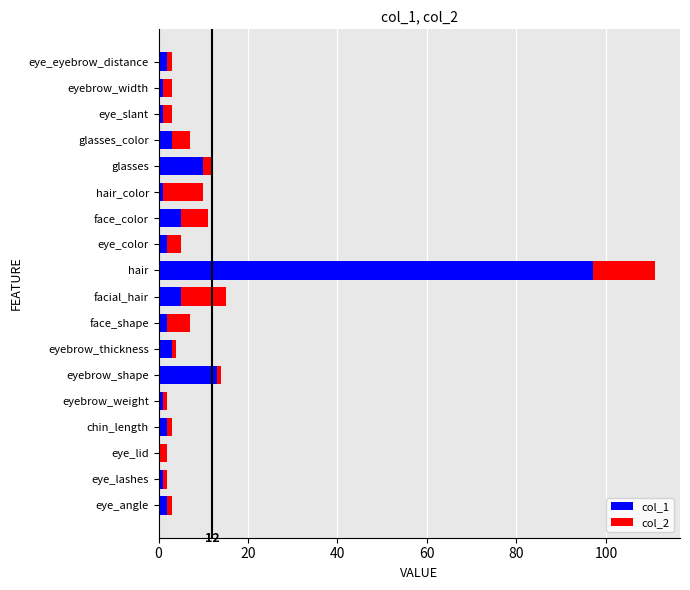

The col_1 series shows 155 at hair. True or false?

False